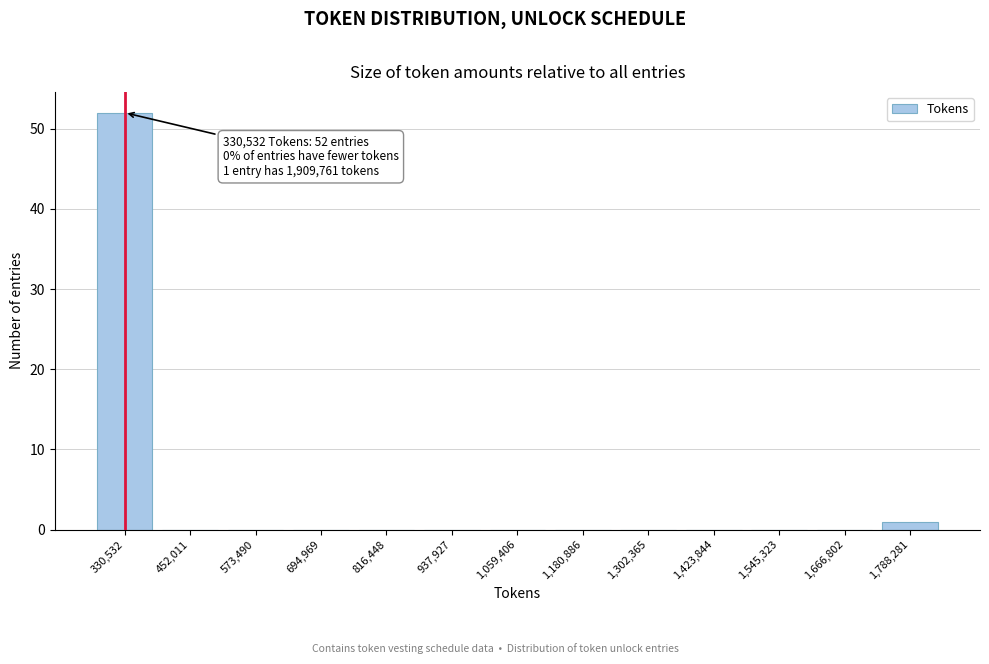

Reading right to left, what are all the values shown in this chart?

1,788,281=1	1,666,802=0	1,545,323=0	1,423,844=0	1,302,365=0	1,180,886=0	1,059,406=0	937,927=0	816,448=0	694,969=0	573,490=0	452,011=0	330,532=52